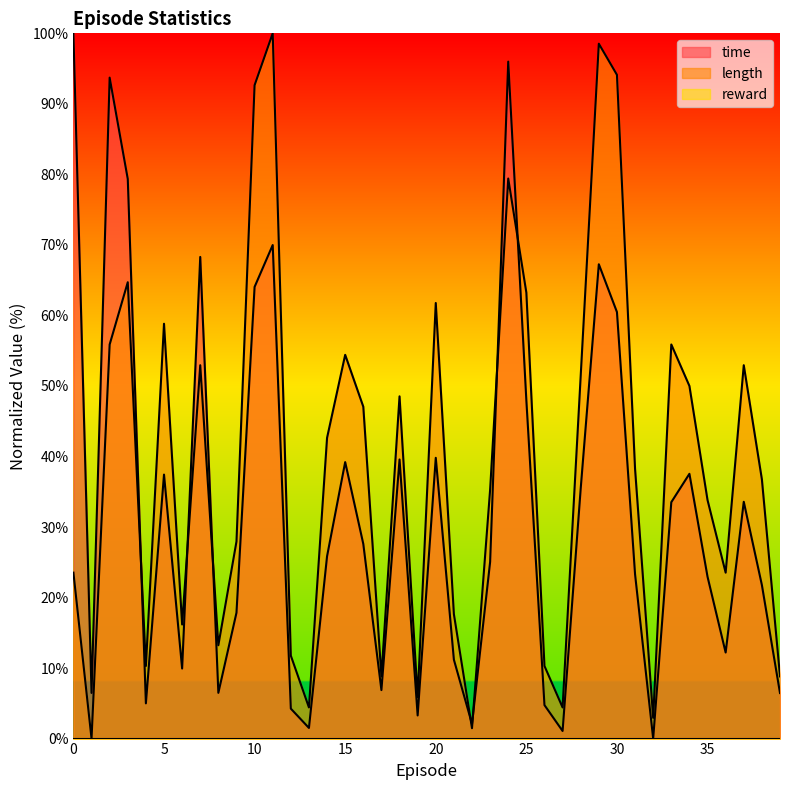

What is the difference between the second highest and second lowest values in the time series?

94.9